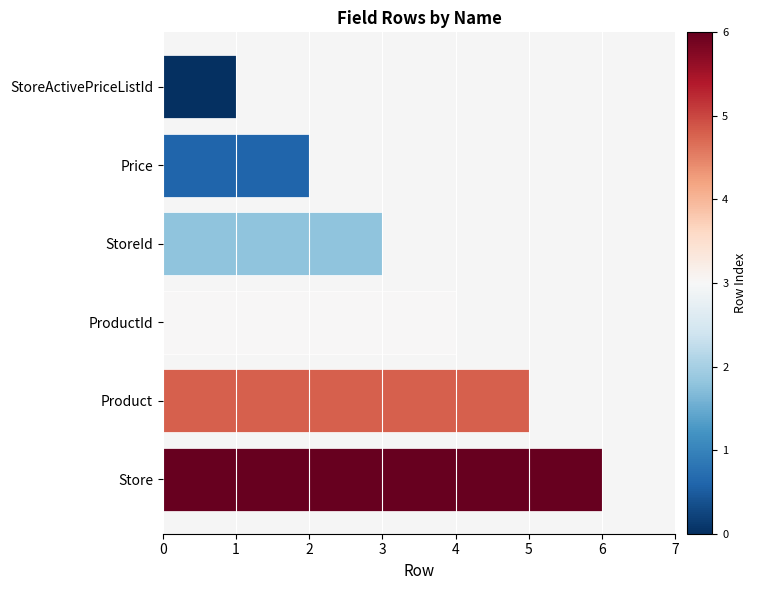

Which has a higher value, StoreId or Product?

Product